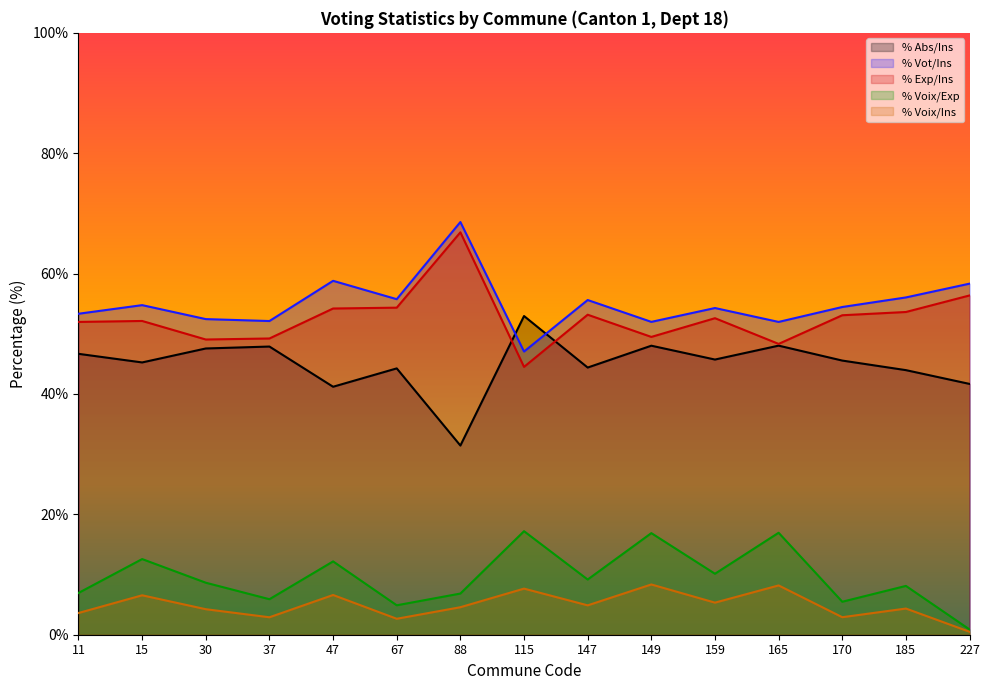

In % Voix/Ins, how many points are higher than both neighbors (excluding endpoints)?

6